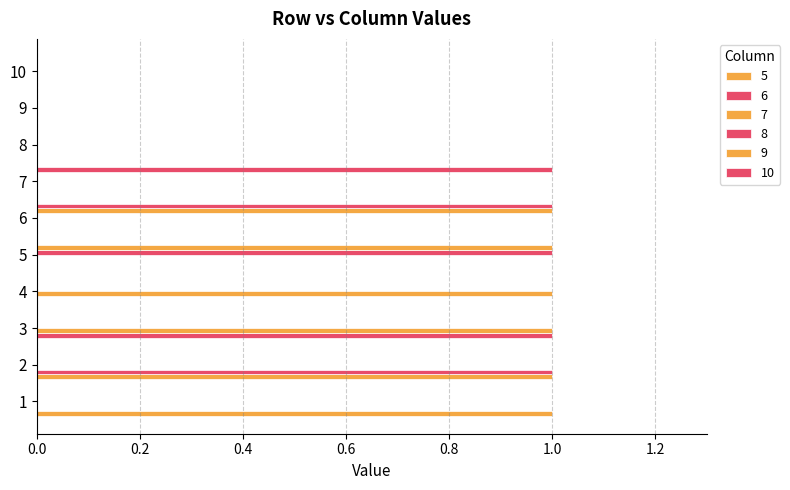

Count the 7 values in the range 0 to 1.

10